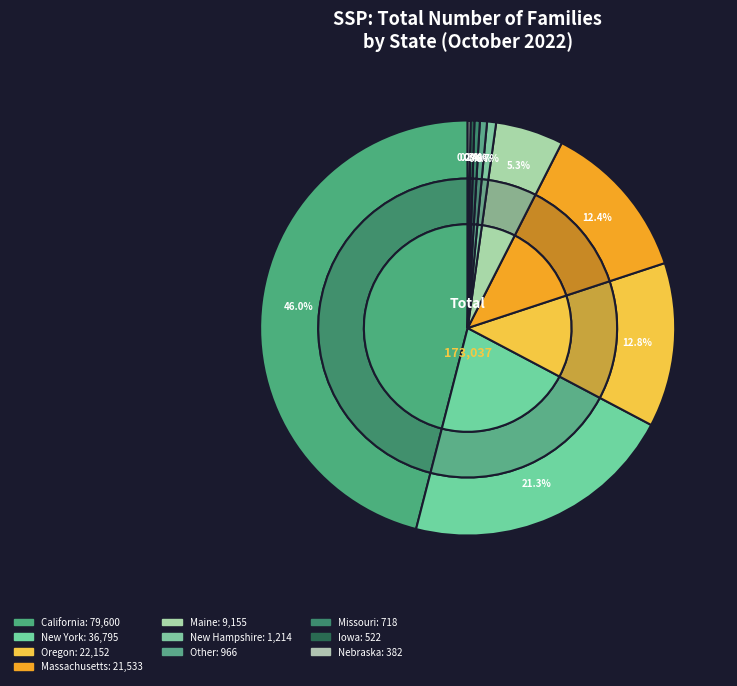

To the nearest percent, what is the average slice percentage?

10%